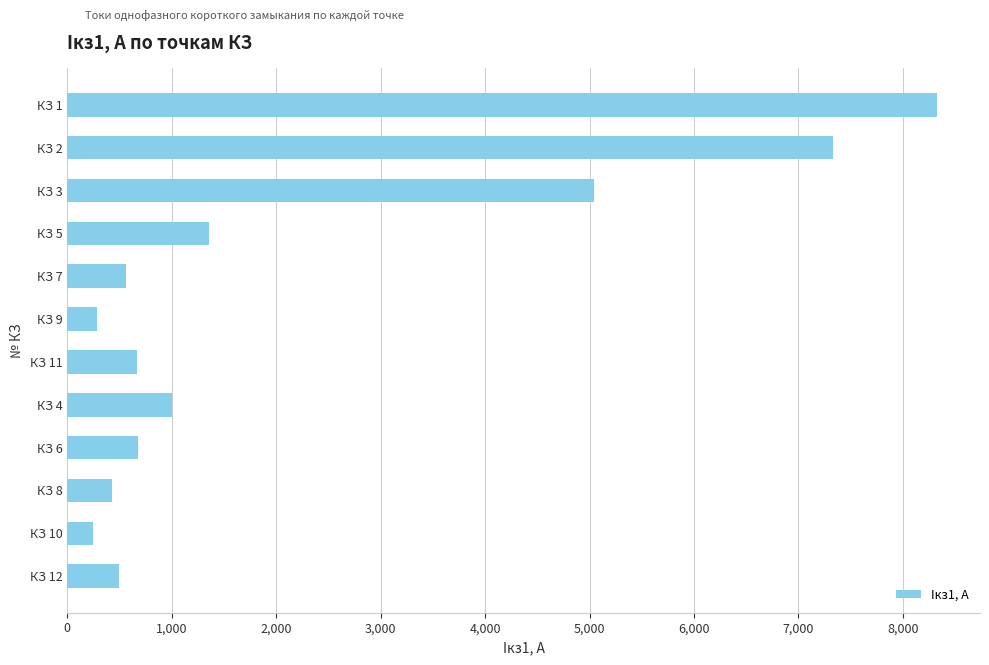

What is the greatest value displayed?

8321.4